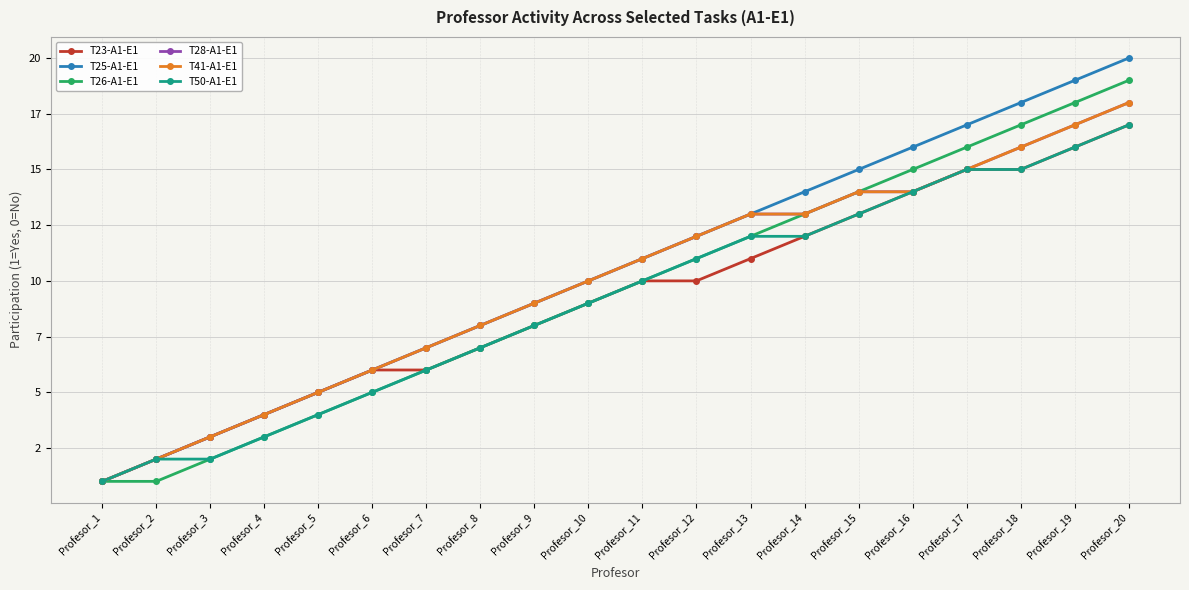

Which series has the largest range (max minus min)?

T25-A1-E1